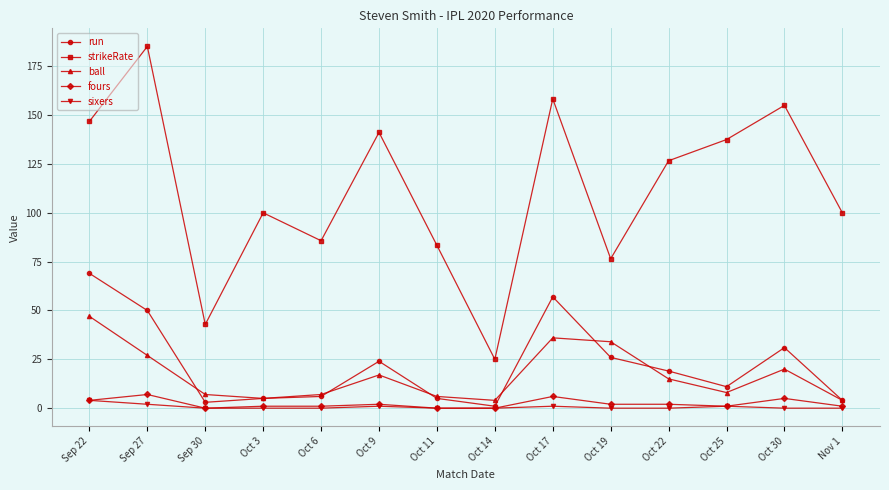

What is the minimum value for strikeRate?

25.0